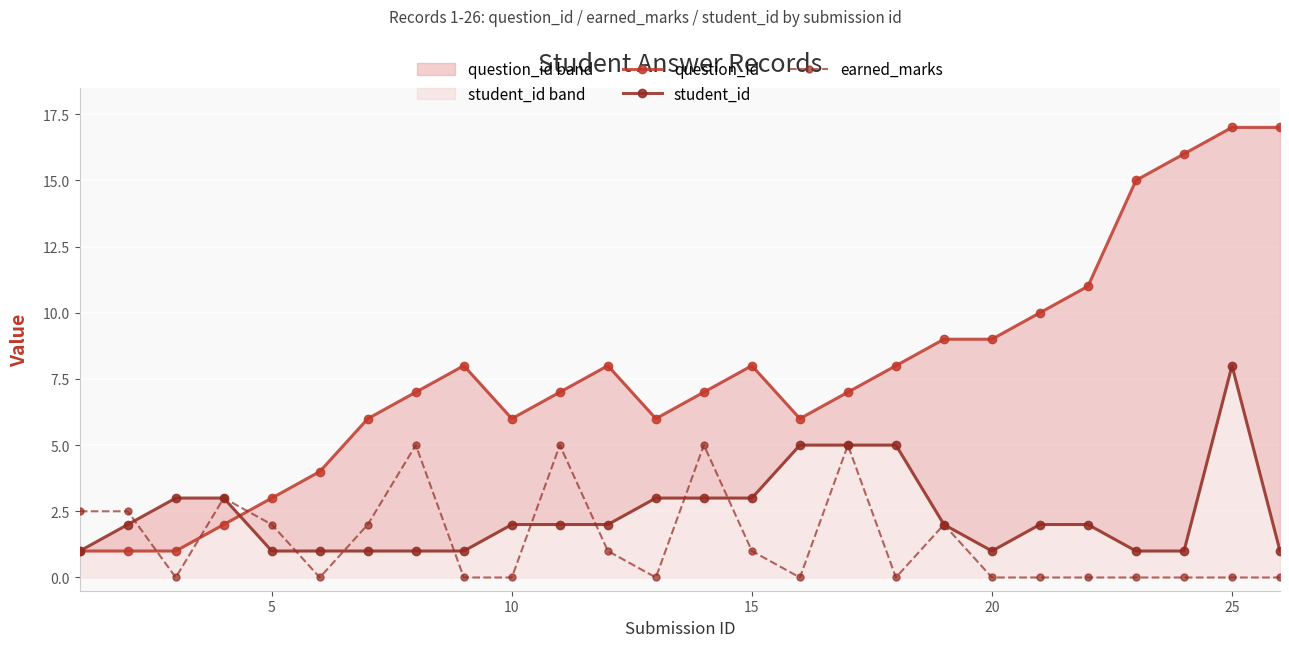

What is the value of the question_id point at the 19th from the left?

9.0